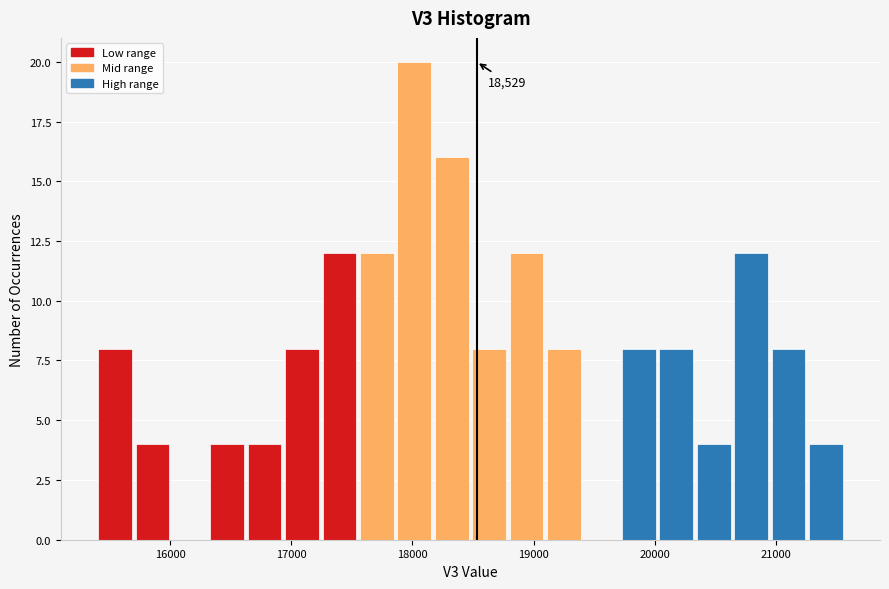

Read against the x-axis, roughly where is the centre of the tallest bar?

18000